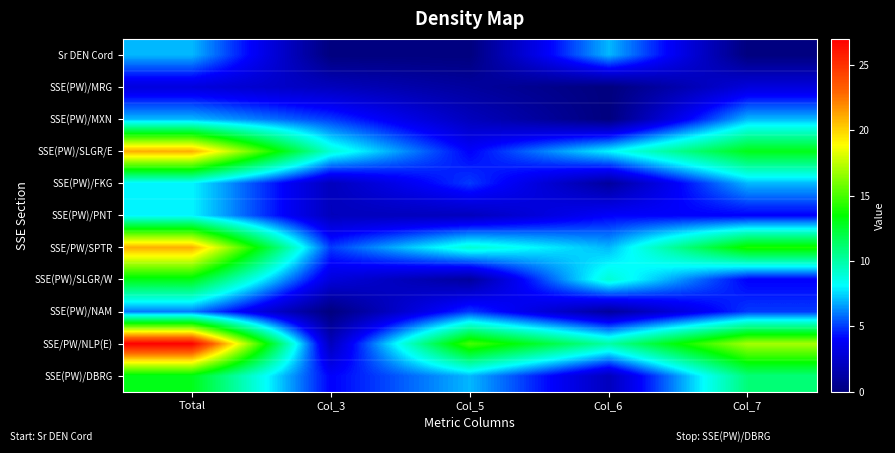

Reading right to left, list all the values displayed in this chart.

Sr DEN Cord: Col_7=0	Col_6=7	Col_5=0	Col_3=0	Total=7
SSE(PW)/MRG: Col_7=3	Col_6=0	Col_5=1	Col_3=2	Total=3
SSE(PW)/MXN: Col_7=7	Col_6=0	Col_5=2	Col_3=5	Total=7
SSE(PW)/SLGR/E: Col_7=13	Col_6=8	Col_5=4	Col_3=9	Total=21
SSE(PW)/FKG: Col_7=7	Col_6=1	Col_5=5	Col_3=2	Total=8
SSE(PW)/PNT: Col_7=4	Col_6=4	Col_5=2	Col_3=2	Total=8
SSE/PW/SPTR: Col_7=14	Col_6=7	Col_5=9	Col_3=5	Total=21
SSE(PW)/SLGR/W: Col_7=4	Col_6=9	Col_5=1	Col_3=3	Total=13
SSE(PW)/NAM: Col_7=5	Col_6=1	Col_5=5	Col_3=0	Total=6
SSE/PW/NLP(E): Col_7=17	Col_6=10	Col_5=15	Col_3=2	Total=27
SSE(PW)/DBRG: Col_7=11	Col_6=2	Col_5=7	Col_3=4	Total=13